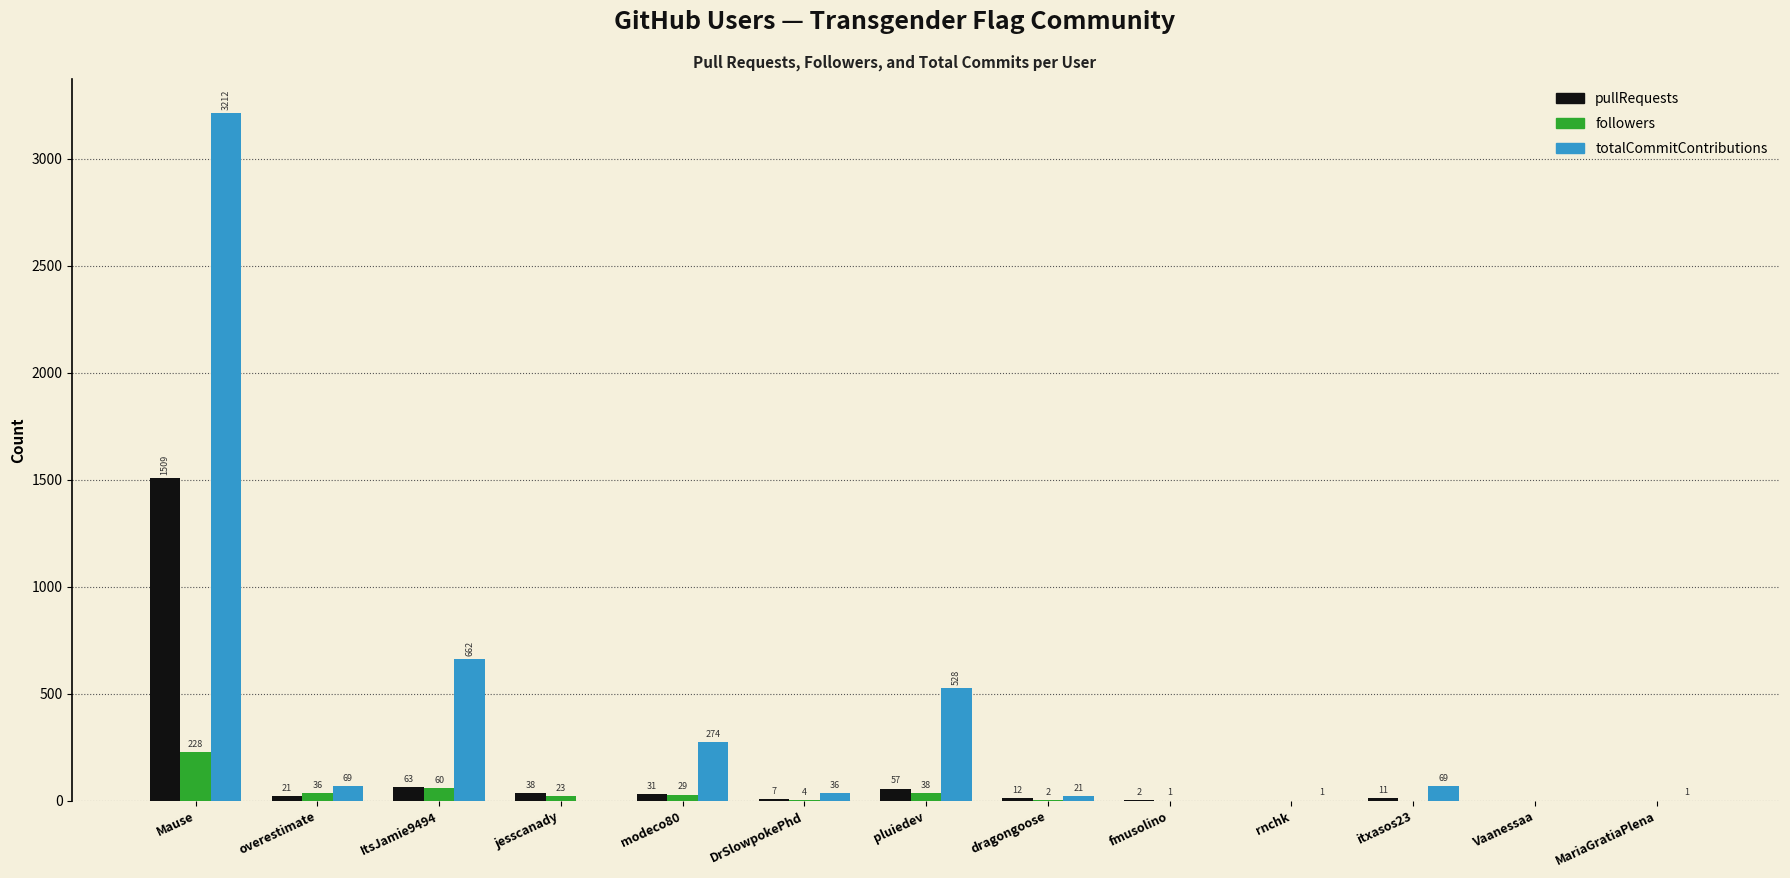

What is the maximum value shown in the chart?

3212